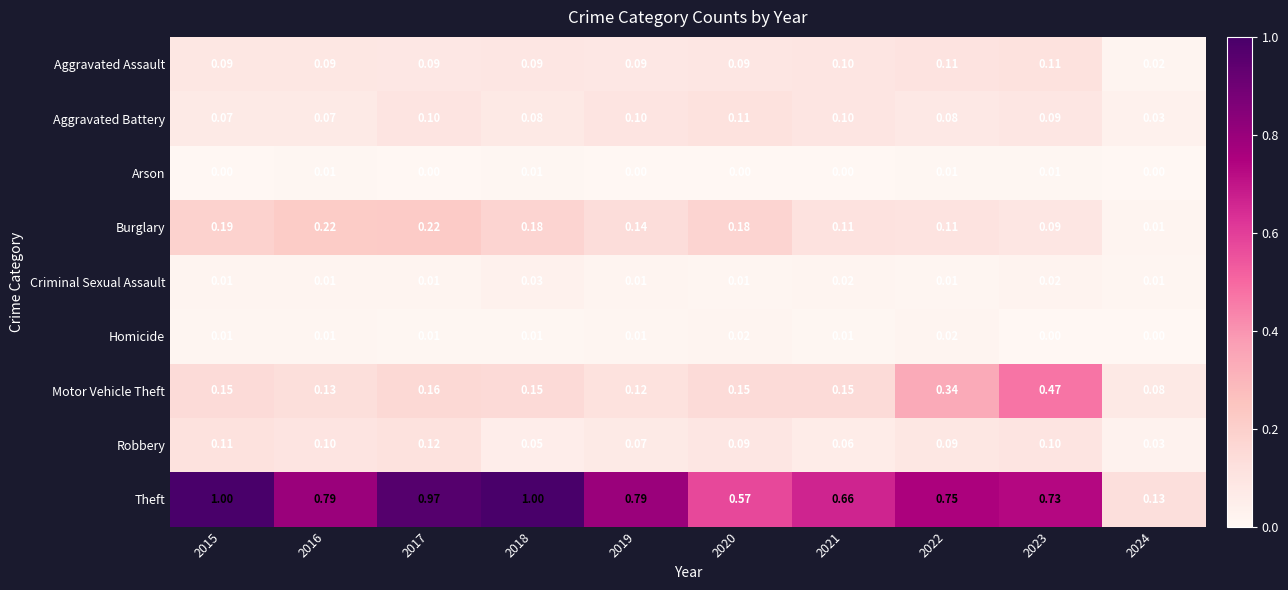

What is the spread (max minus min) of values at 2018?

1.0